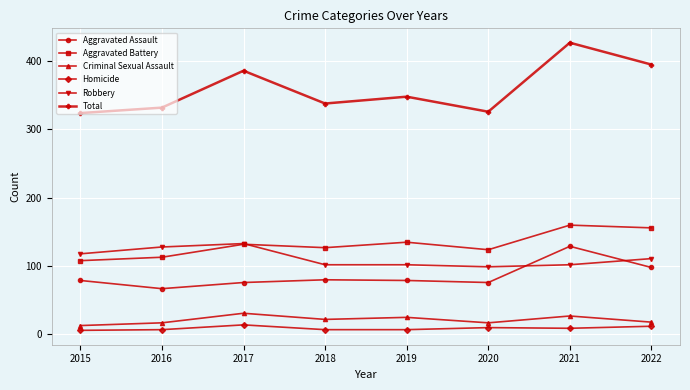

What is the value of the Total point at the 1st from the left?

324